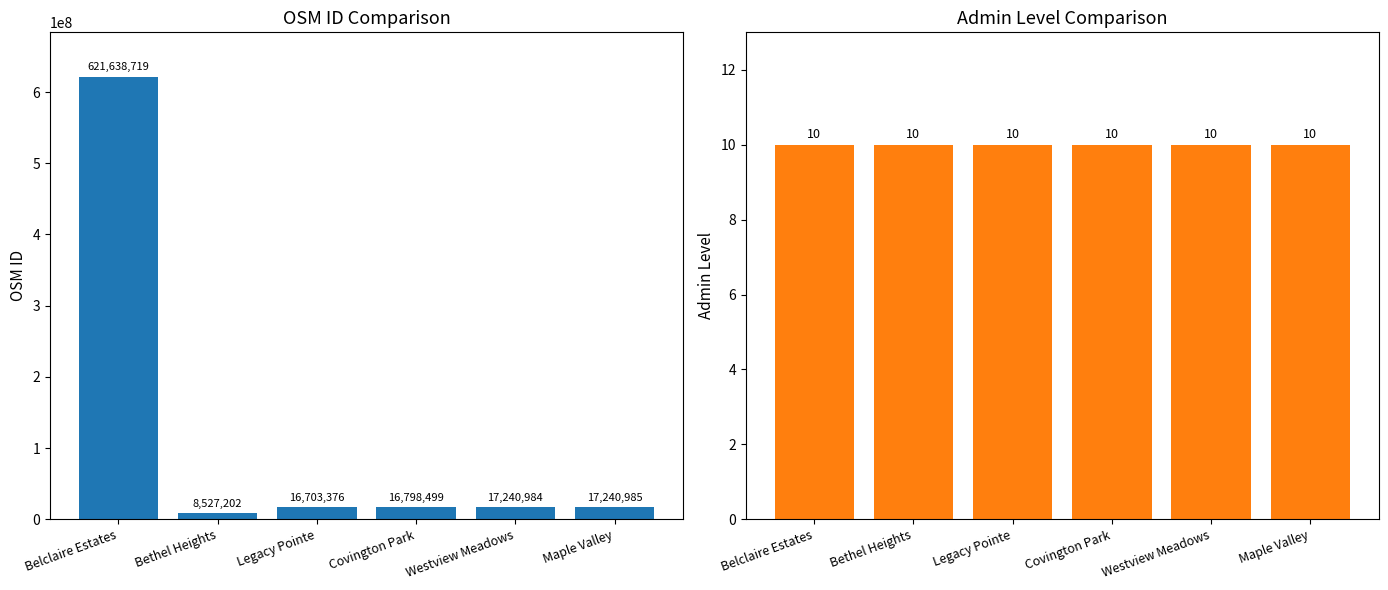

Rank the series by their maximum value, from highest to lowest.

osm_id, admin_level